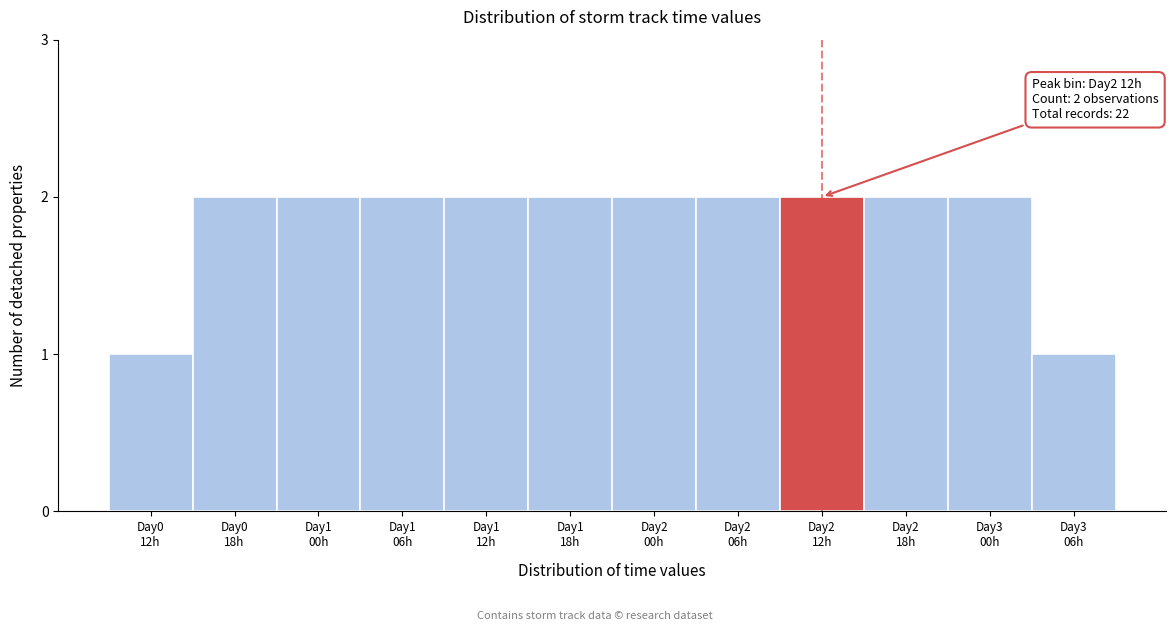

Reading right to left, what are all the values shown in this chart?

1	2	2	2	2	2	2	2	2	2	2	1